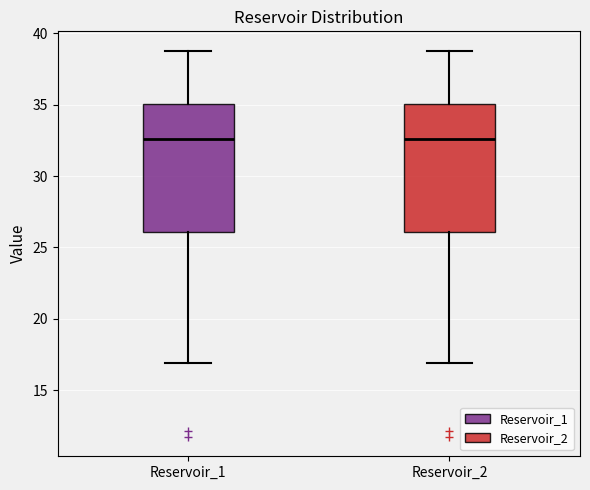

Where is the lower edge of the box for Reservoir_1 on the y-axis? The values are not printed on the chart, so give them approximately, as read against the axis.

26.0